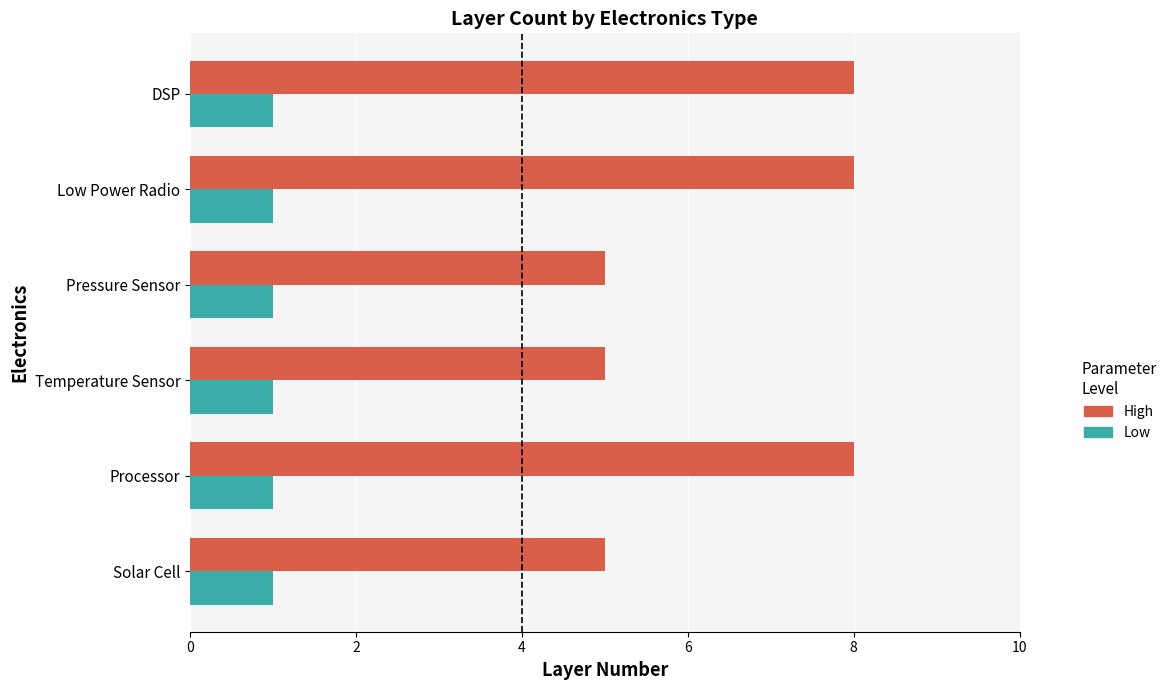

The Low series shows 0 at Solar Cell. True or false?

False